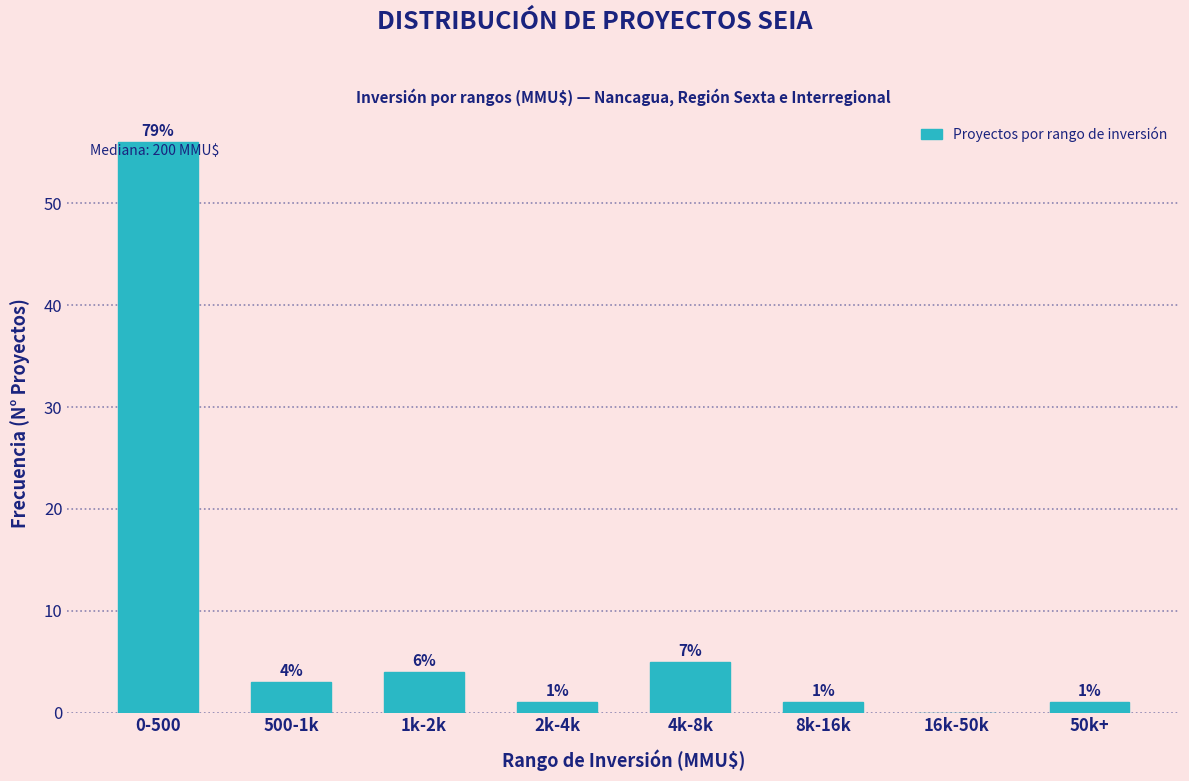

Reading left to right, transcribe all the data shown in this chart.

0-500=56	500-1k=3	1k-2k=4	2k-4k=1	4k-8k=5	8k-16k=1	16k-50k=0	50k+=1